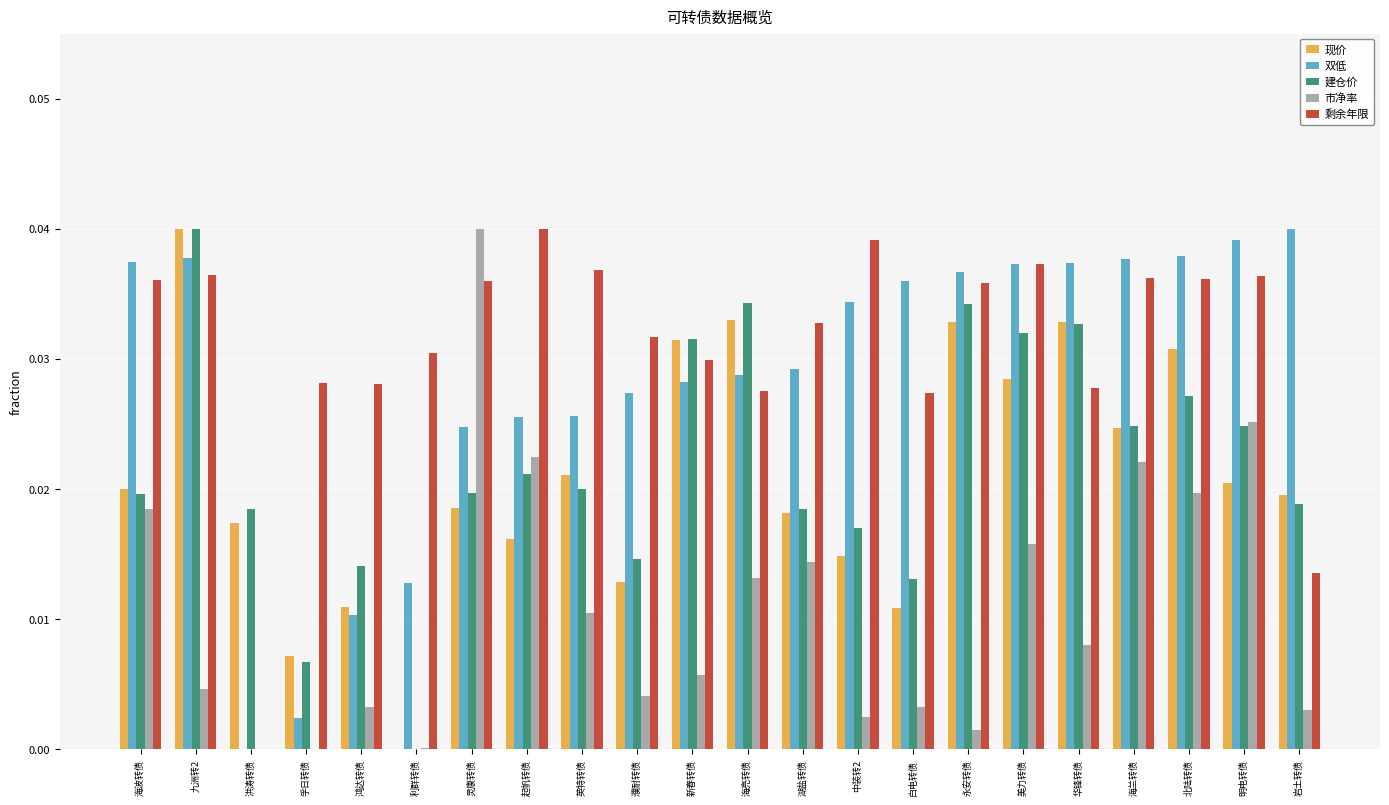

How many groups of bars are there?

22